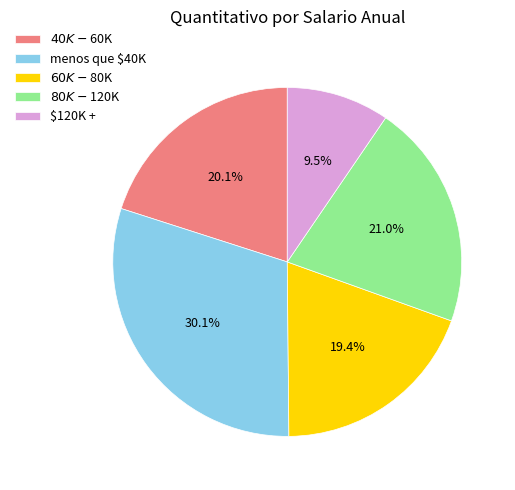

Rank the categories by value from lowest to highest.

$120K +, $60K - $80K, $40K - $60K, $80K - $120K, menos que $40K